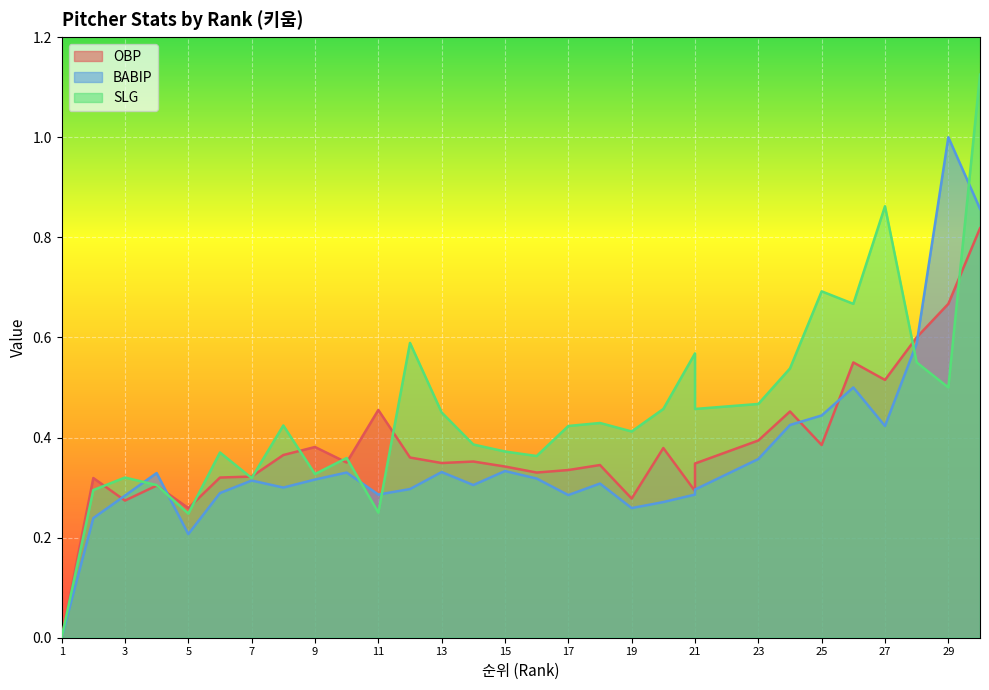

Reading left to right, transcribe all the data shown in this chart.

OBP: 1=0.0	2=0.3	3=0.3	4=0.3	5=0.3	6=0.3	7=0.3	8=0.4	9=0.4	10=0.3	11=0.5	12=0.4	13=0.3	14=0.4	15=0.3	16=0.3	17=0.3	18=0.3	19=0.3	20=0.4	21=0.3	21=0.3	23=0.4	24=0.5	25=0.4	26=0.6	27=0.5	28=0.6	29=0.7	30=0.8
BABIP: 1=0.0	2=0.2	3=0.3	4=0.3	5=0.2	6=0.3	7=0.3	8=0.3	9=0.3	10=0.3	11=0.3	12=0.3	13=0.3	14=0.3	15=0.3	16=0.3	17=0.3	18=0.3	19=0.3	20=0.3	21=0.3	21=0.3	23=0.4	24=0.4	25=0.4	26=0.5	27=0.4	28=0.6	29=1.0	30=0.9
SLG: 1=0.0	2=0.3	3=0.3	4=0.3	5=0.2	6=0.4	7=0.3	8=0.4	9=0.3	10=0.4	11=0.2	12=0.6	13=0.5	14=0.4	15=0.4	16=0.4	17=0.4	18=0.4	19=0.4	20=0.5	21=0.6	21=0.5	23=0.5	24=0.5	25=0.7	26=0.7	27=0.9	28=0.6	29=0.5	30=1.1